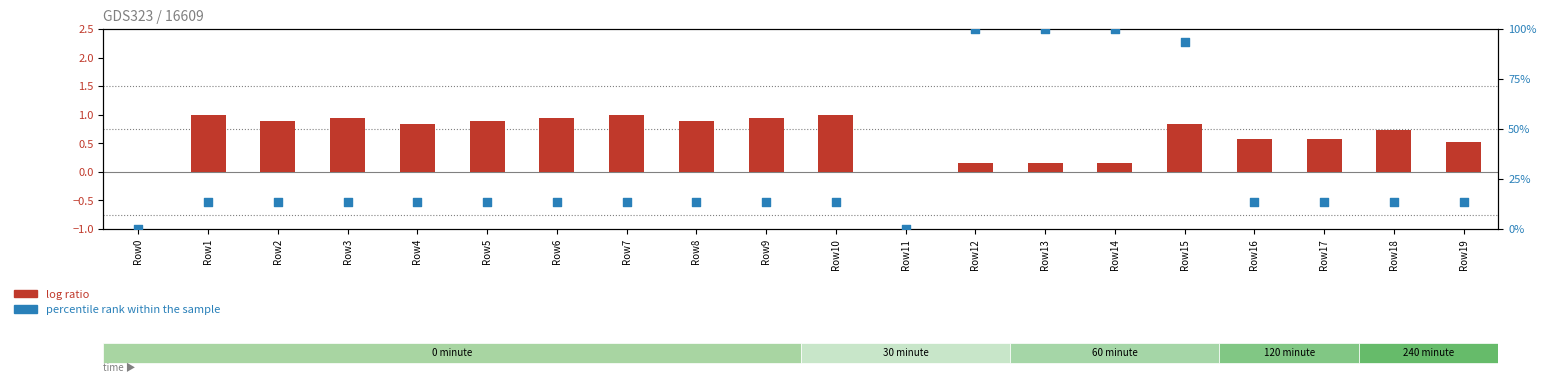

At how many categories does at least one series exceed 62?

4